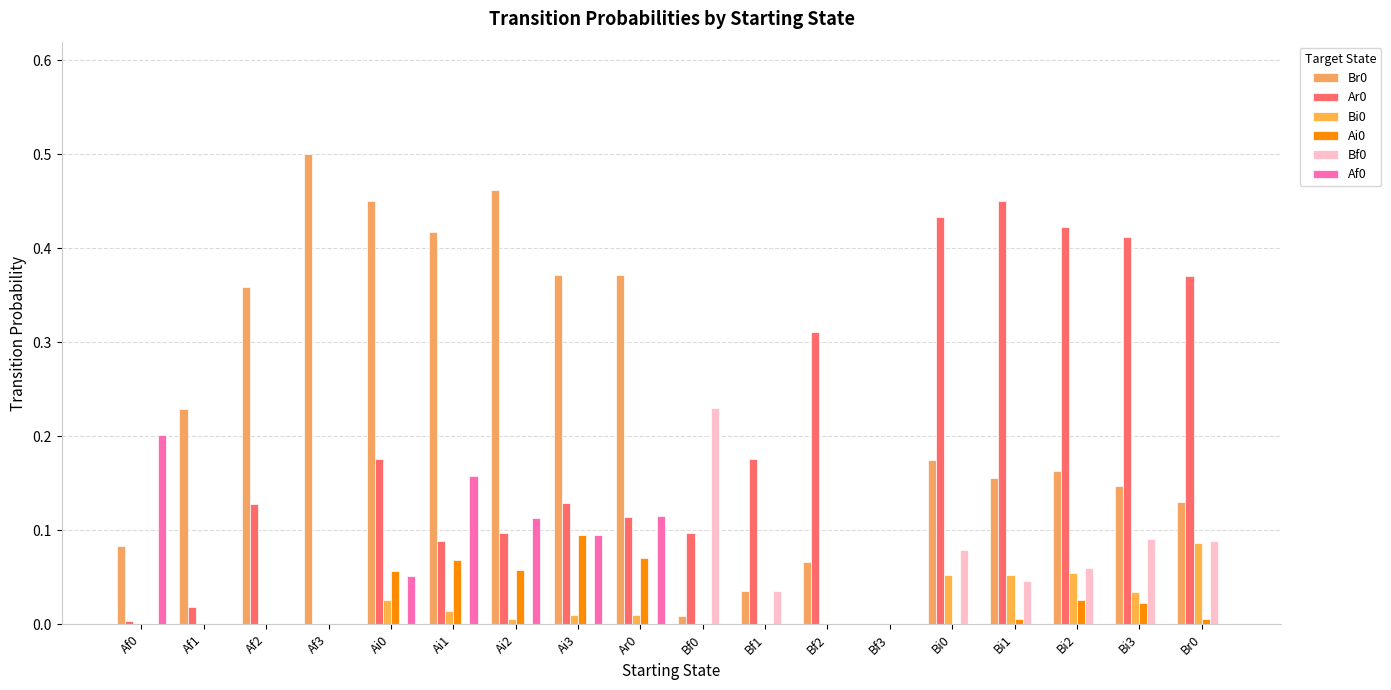

Are the bars horizontal?

No